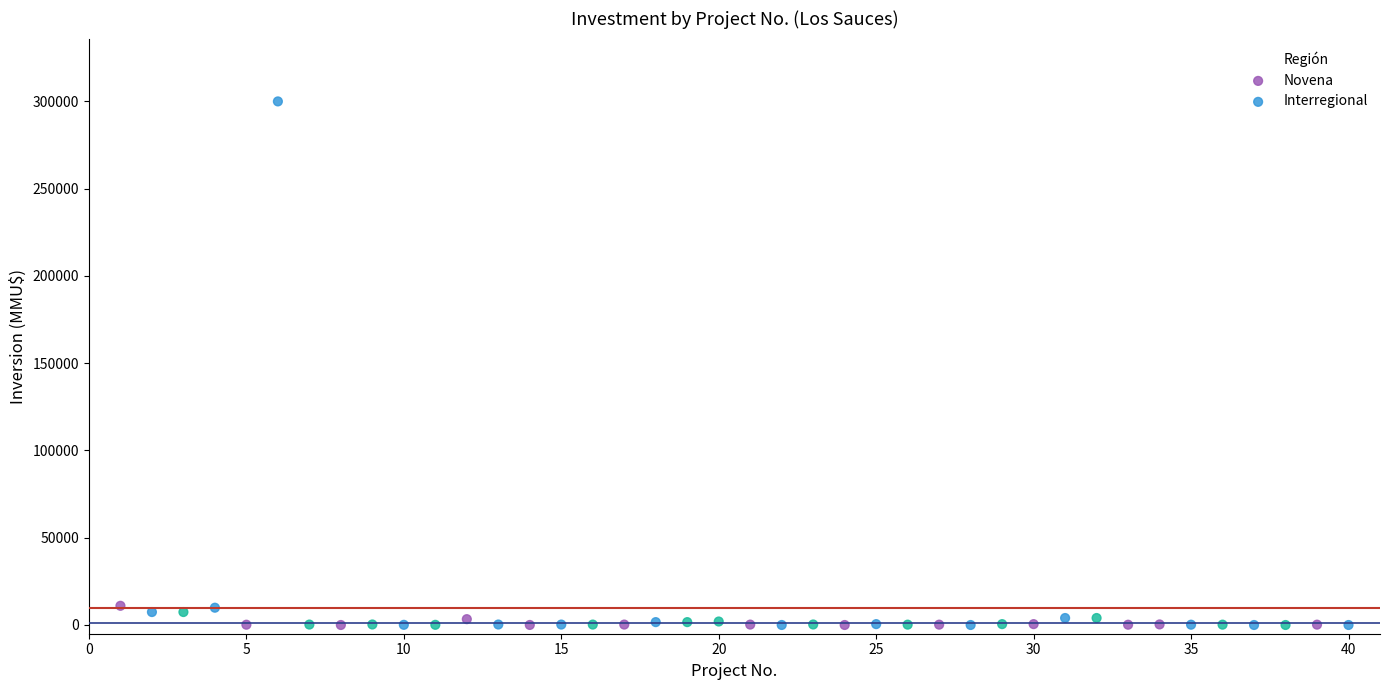

Which series reaches the maximum Y coordinate?

Novena